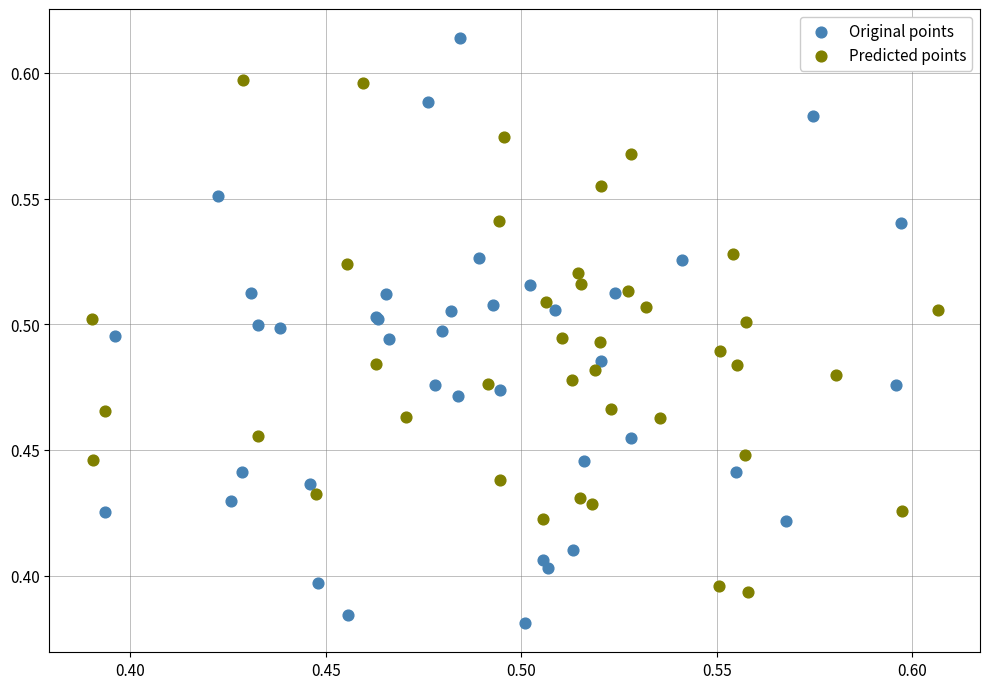

Which series contains the lowest Y value?

Original points